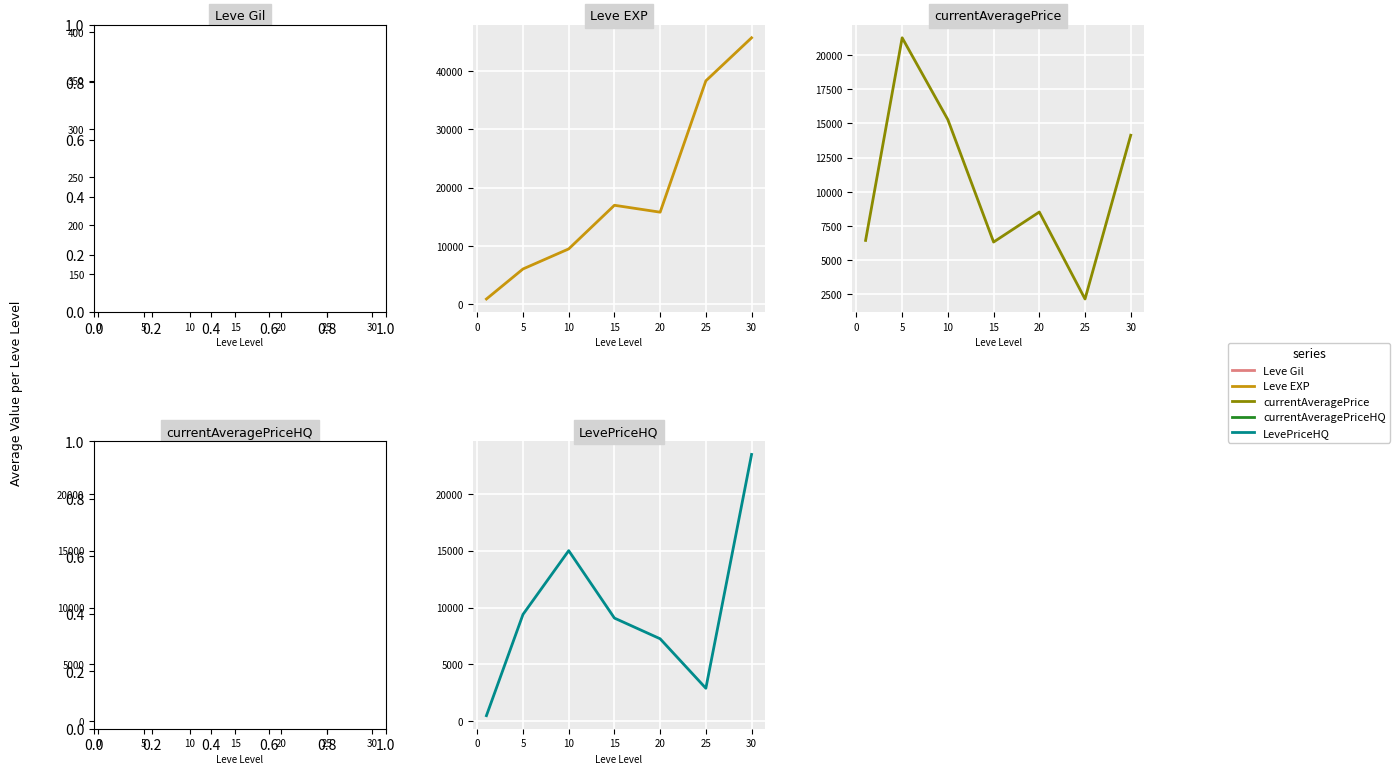

Is it true that currentAveragePriceHQ equals 5091.8 at 10?

False